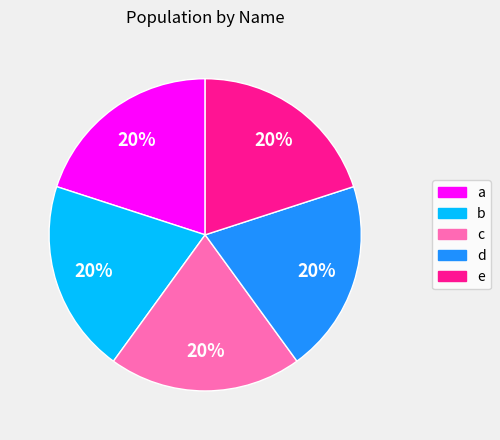

The d slice represents 26% of the pie. True or false?

False